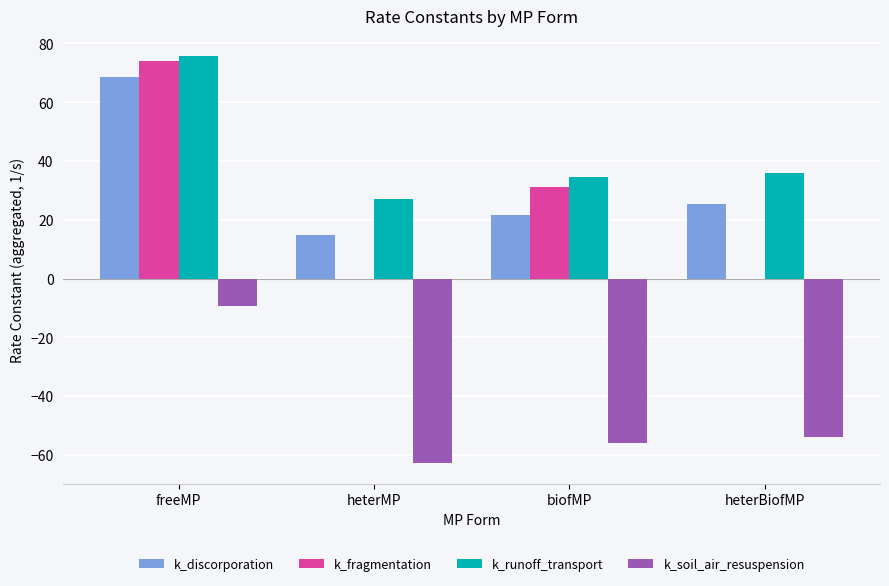

What is the maximum value shown in the chart?

75.6